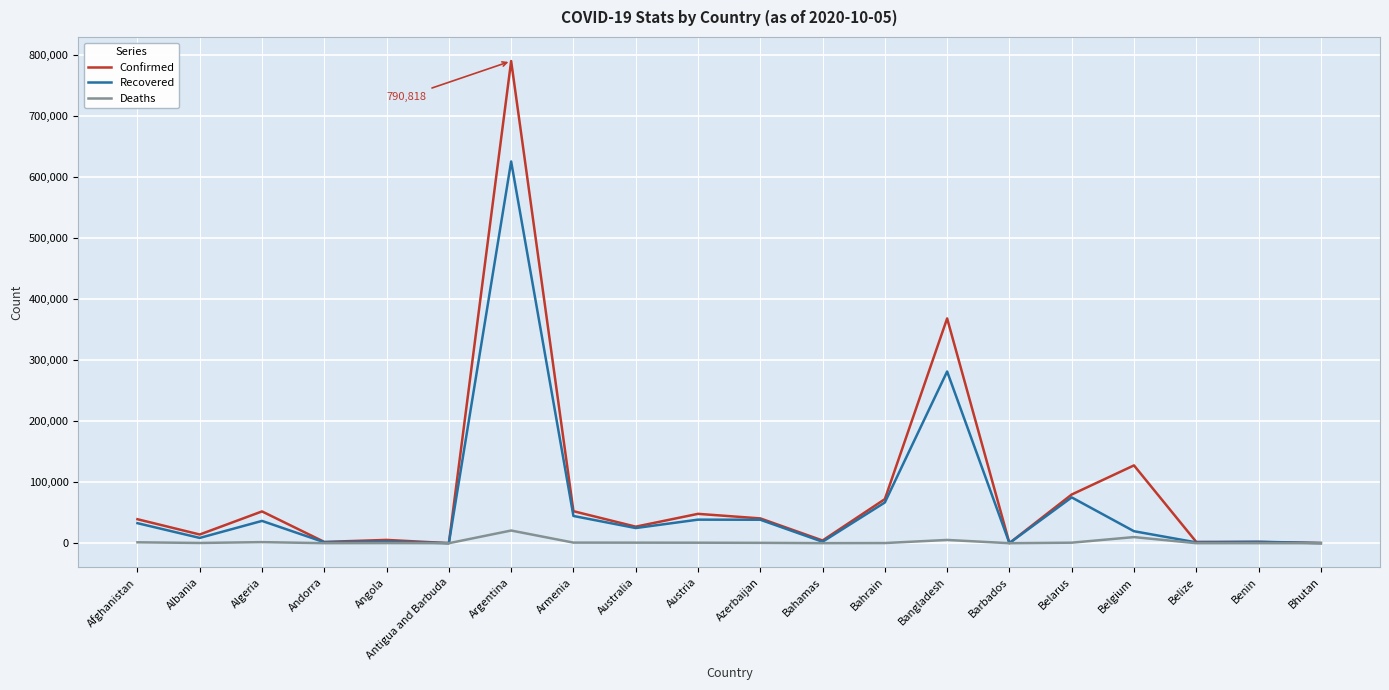

What is the difference between the maximum and minimum values in the Deaths series?

20795